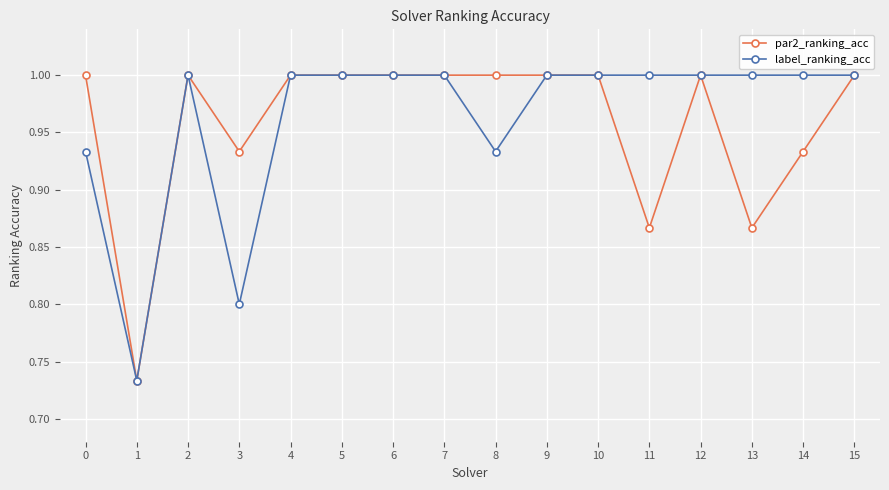

How many lines are shown in the chart?

2